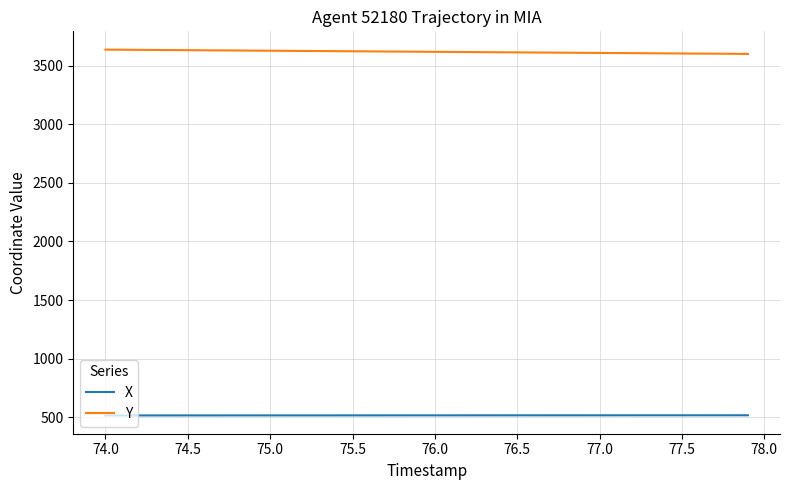

What is the smallest value displayed?

514.6